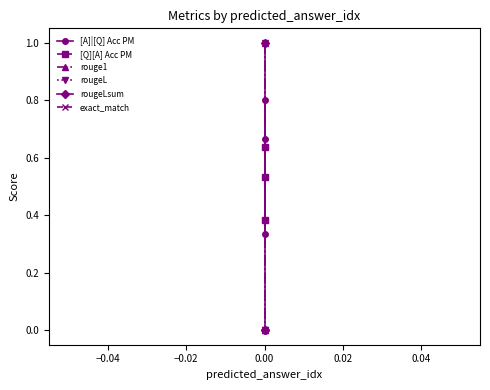

Between −0.02 and −0.04, which is larger?

−0.04